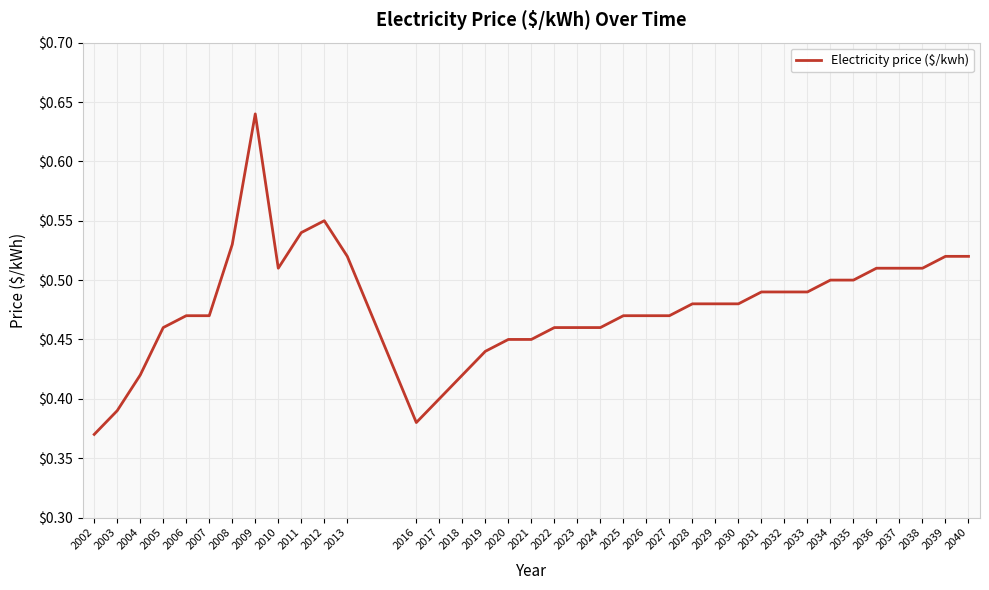

Does the chart have visible grid lines?

Yes